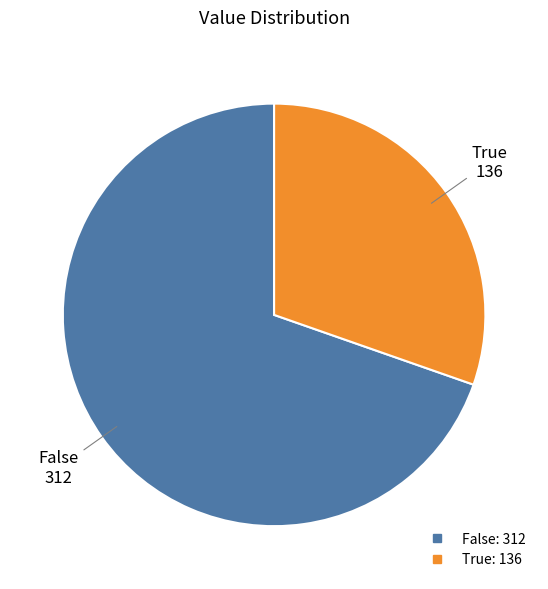

Combined, do False and True account for over 50%?

Yes